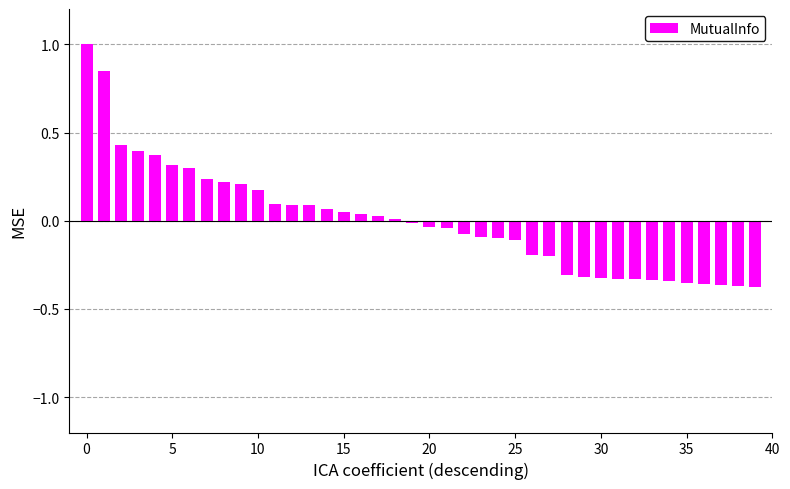

How many values exceed 0?

19